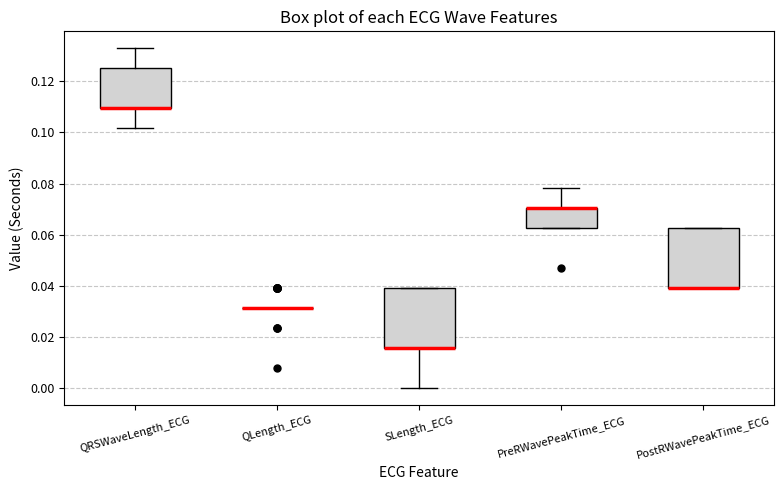

Where is the upper edge of the box for PostRWavePeakTime_ECG on the y-axis? The values are not printed on the chart, so give them approximately, as read against the axis.

0.062